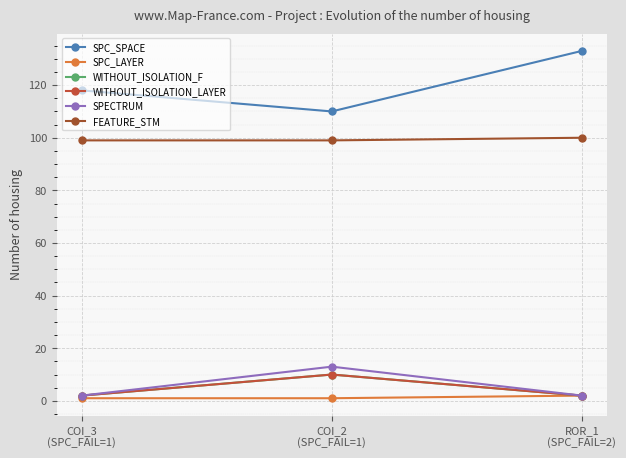

What is the difference between the SPECTRUM values at ROR_1
(SPC_FAIL=2) and COI_2
(SPC_FAIL=1)?

11